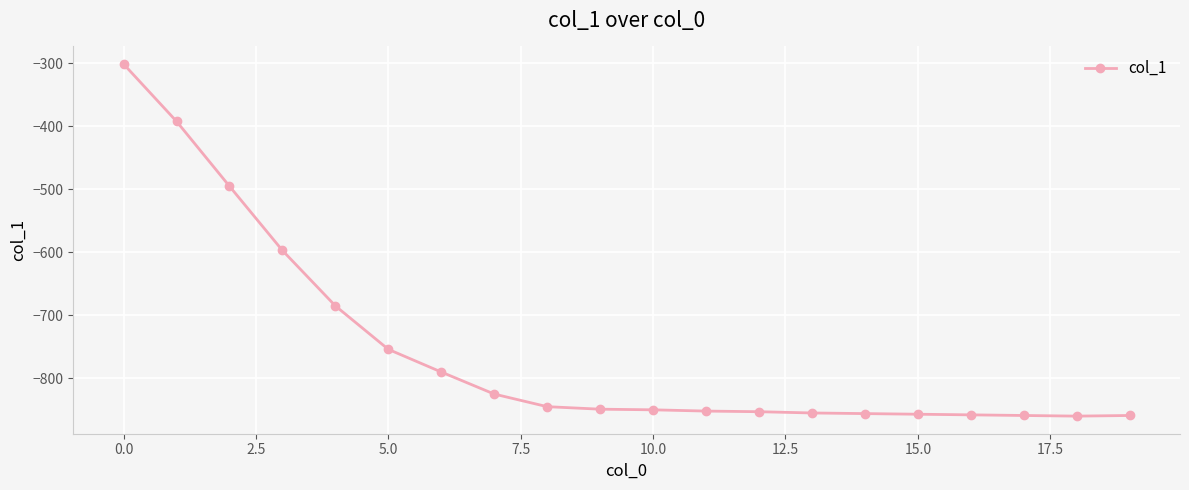

What is the smallest value displayed?

-860